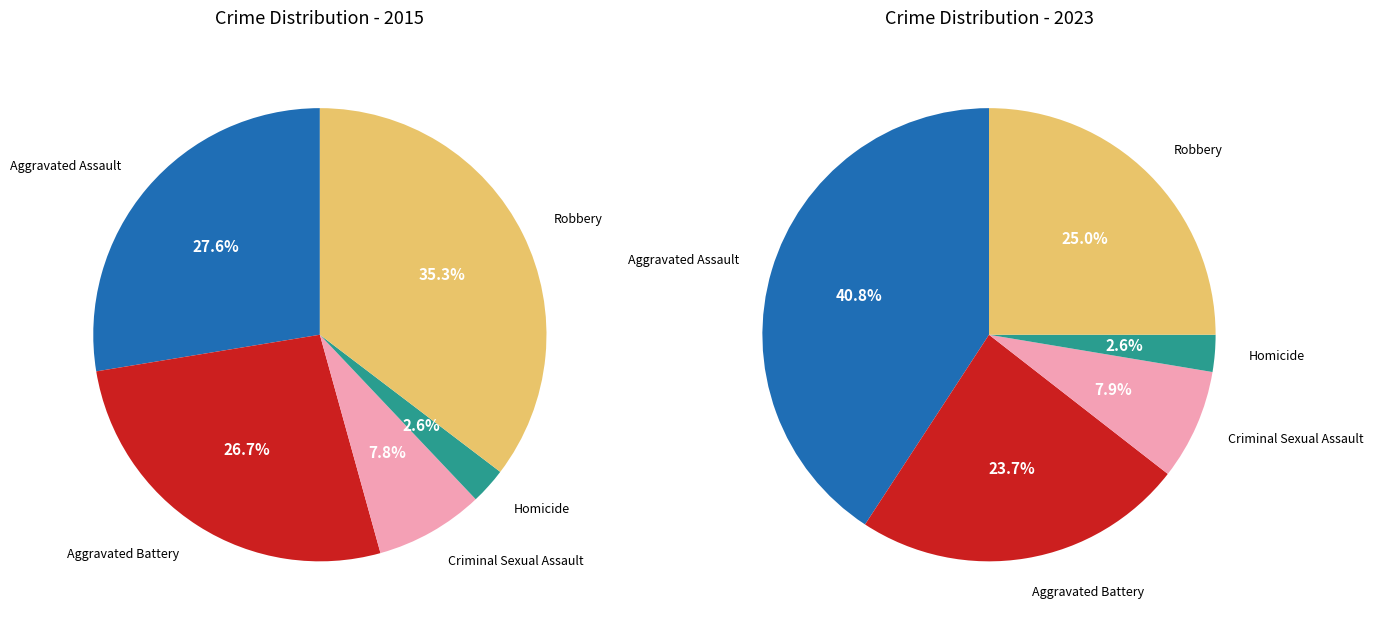

To the nearest percent, what percentage of the pie is Homicide?

3%